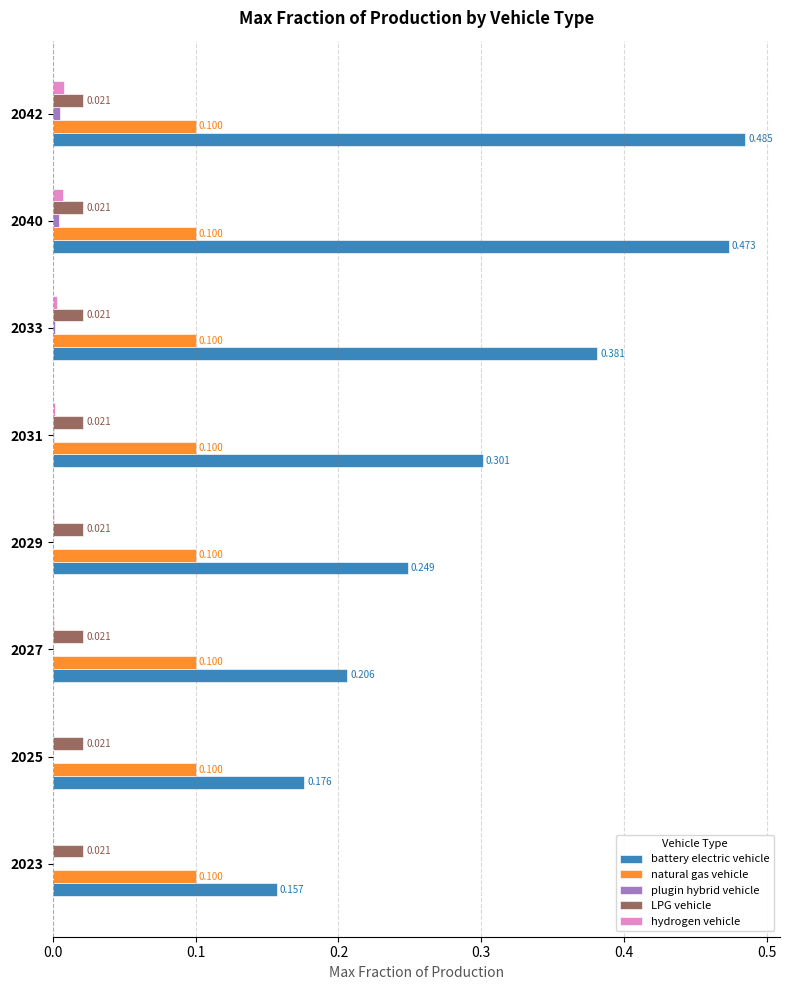

Which series changed the most between 2023 and 2042?

battery electric vehicle